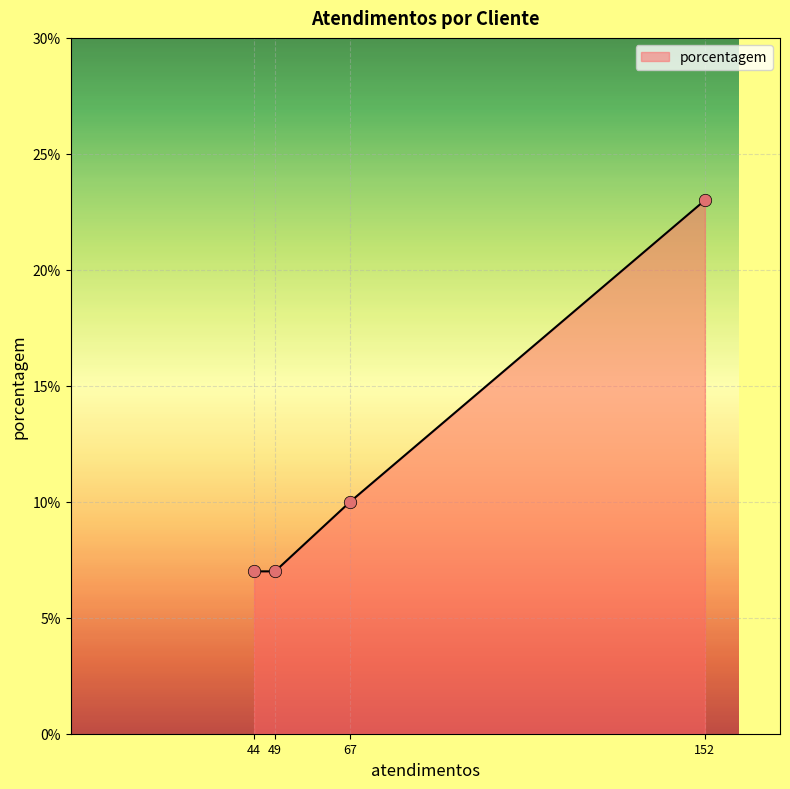

Which has a higher value, 152 or 67?

152